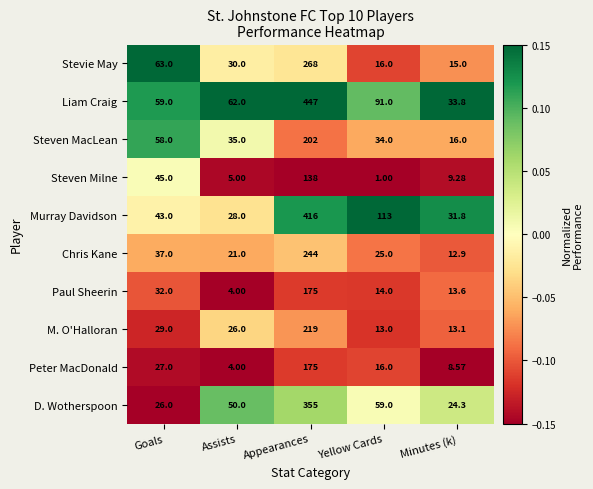

How many categories are shown in the chart?

5